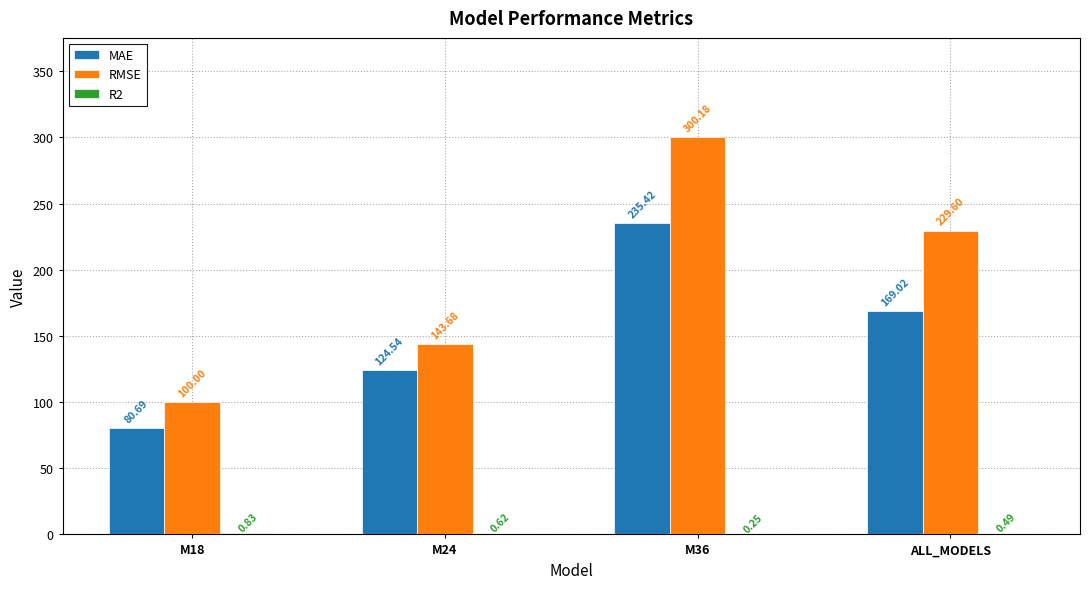

What is the sum of all RMSE values?

773.5